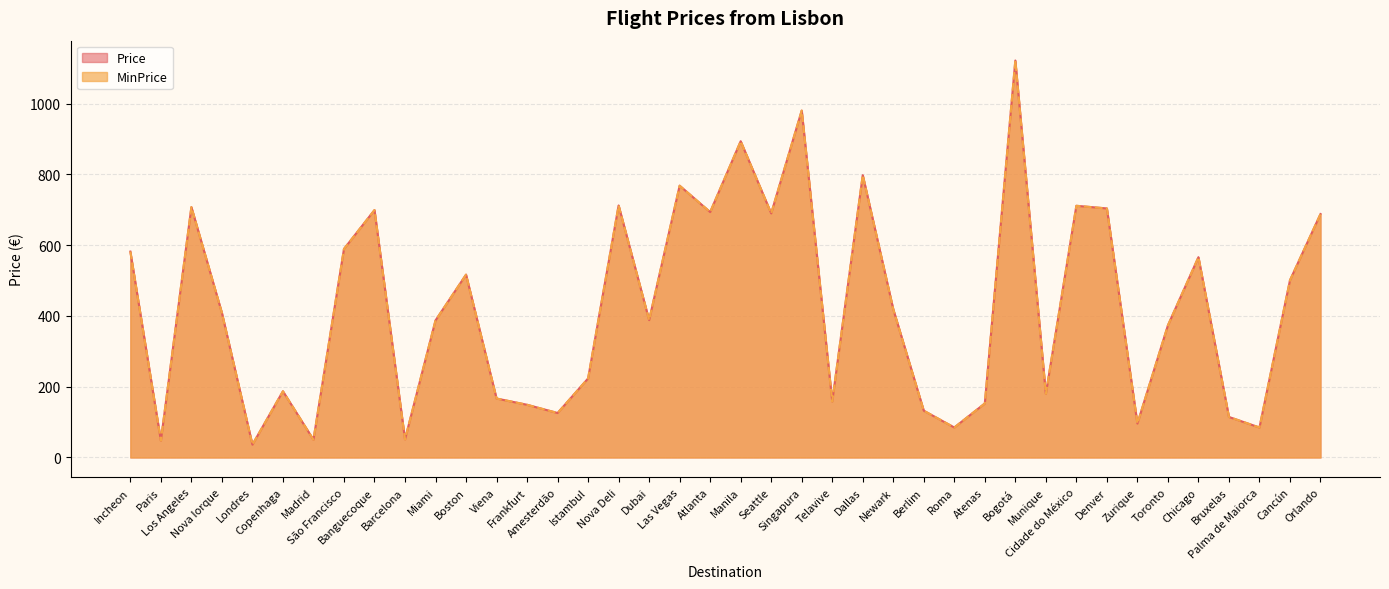

At how many categories does at least one series exceed 404?

20